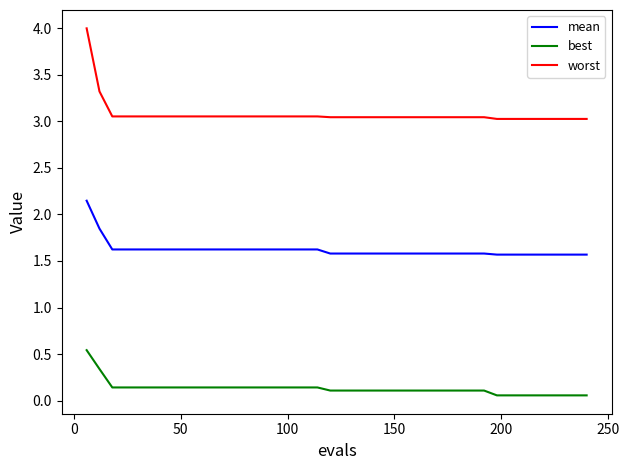

How many lines are shown in the chart?

3